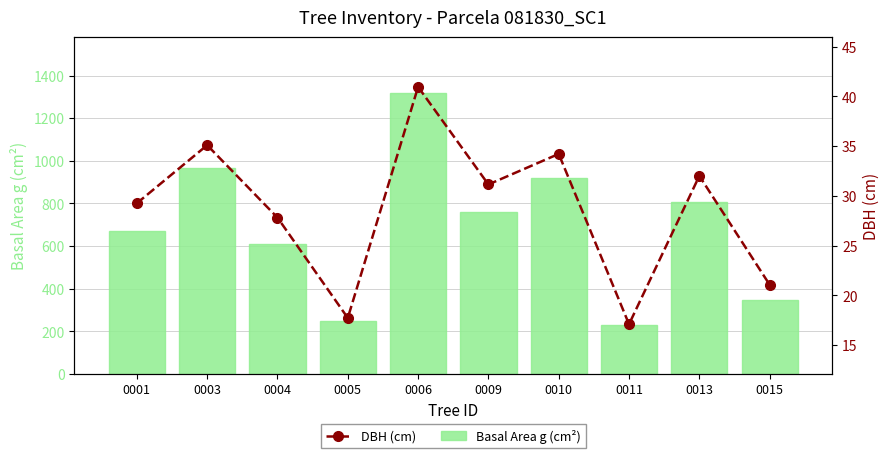

Is the value of Basal Area g (cm²) at 0011 greater than the value of DBH (cm) at 0013?

Yes